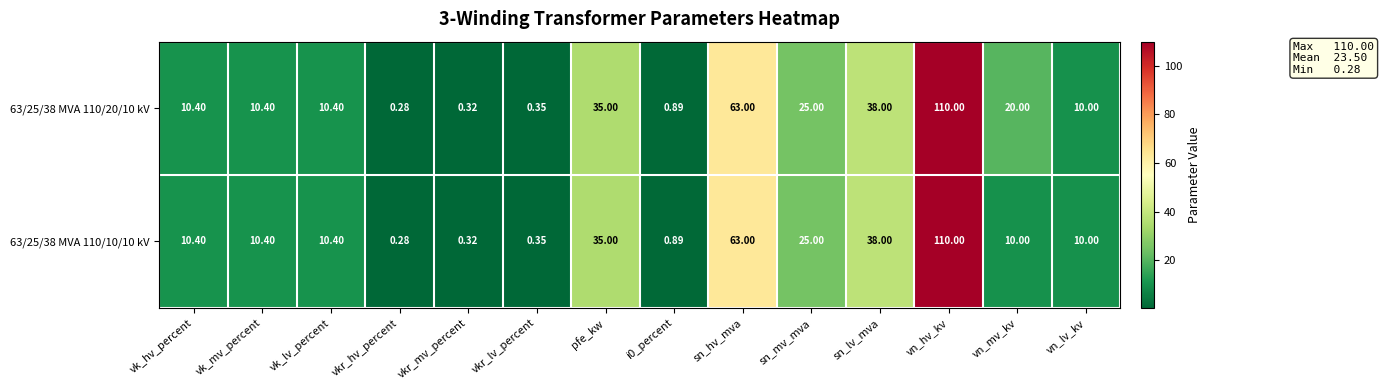

At which category is the sum across all series the highest?

vn_hv_kv